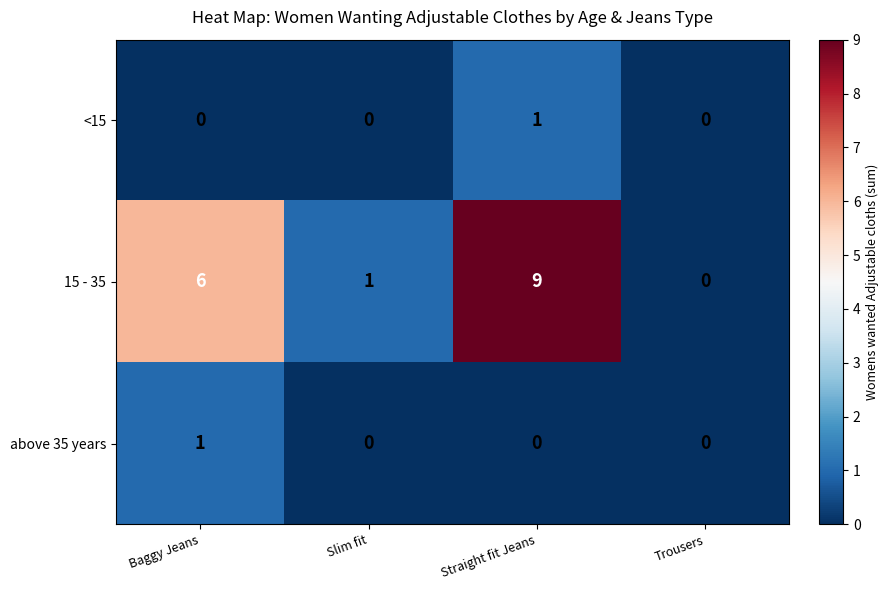

Rank the series at Baggy Jeans from lowest to highest value.

<15, above 35 years, 15 - 35